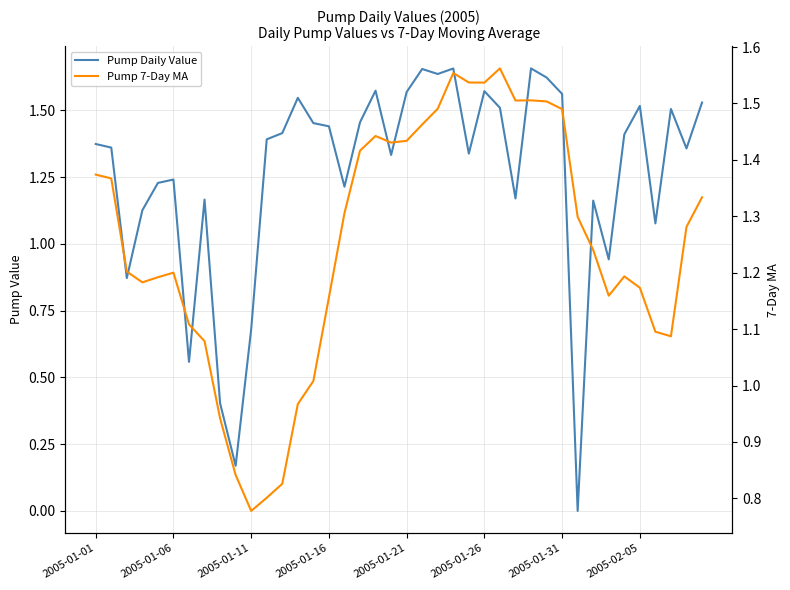

The Pump Daily Value series shows 1.5 at 14. True or false?

True